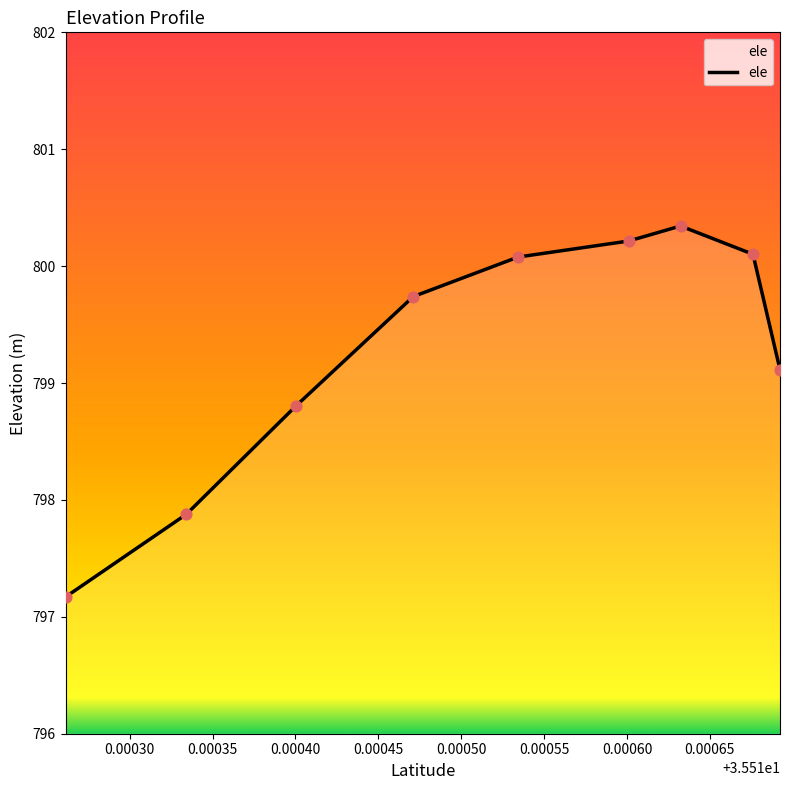

What is the minimum value shown in the chart?

797.2